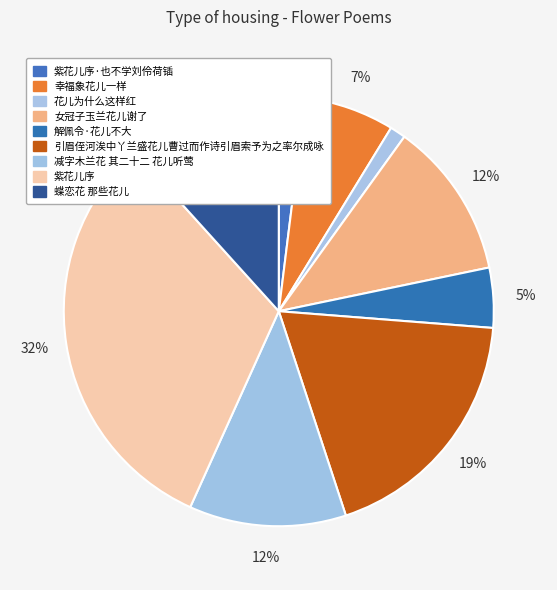

Is there any slice that represents more than half of the pie?

No